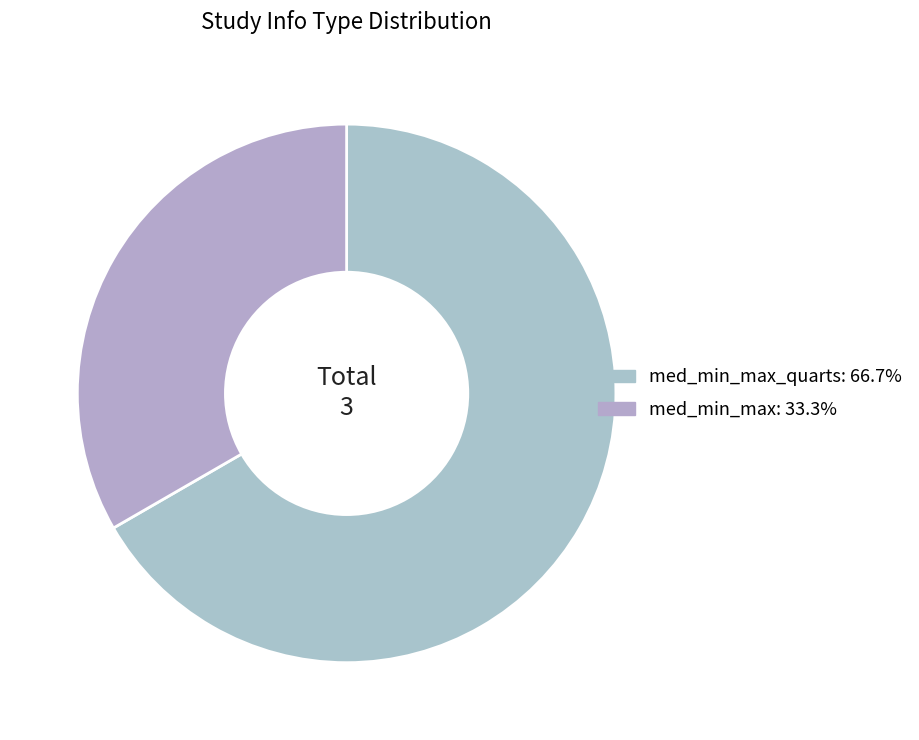

How many segments does this pie chart have?

2